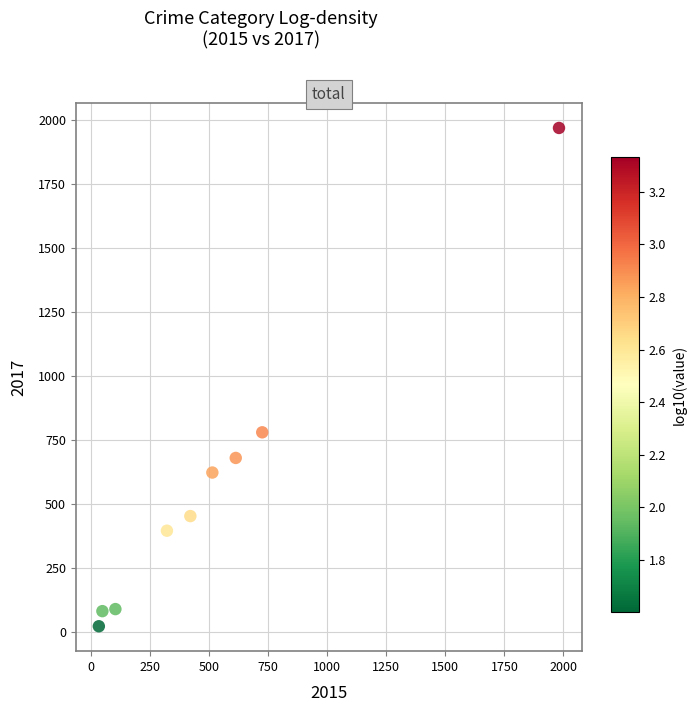

What is the range of X values (max minus min)?

1946